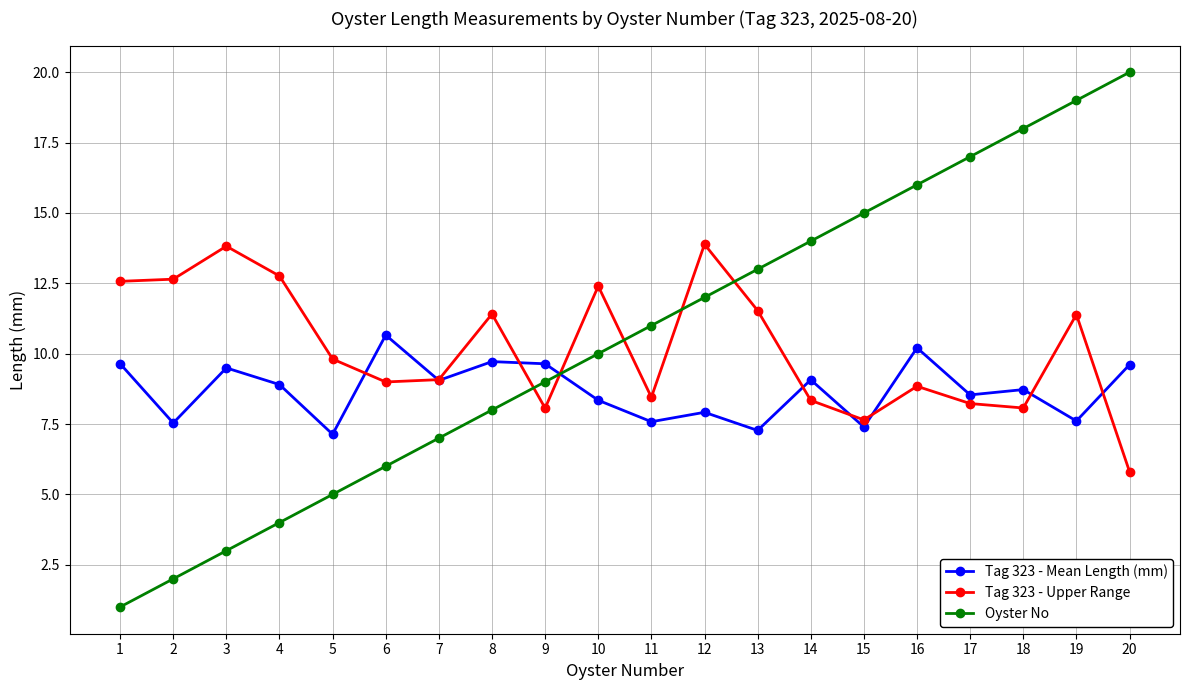

Count the number of data series in this chart.

3